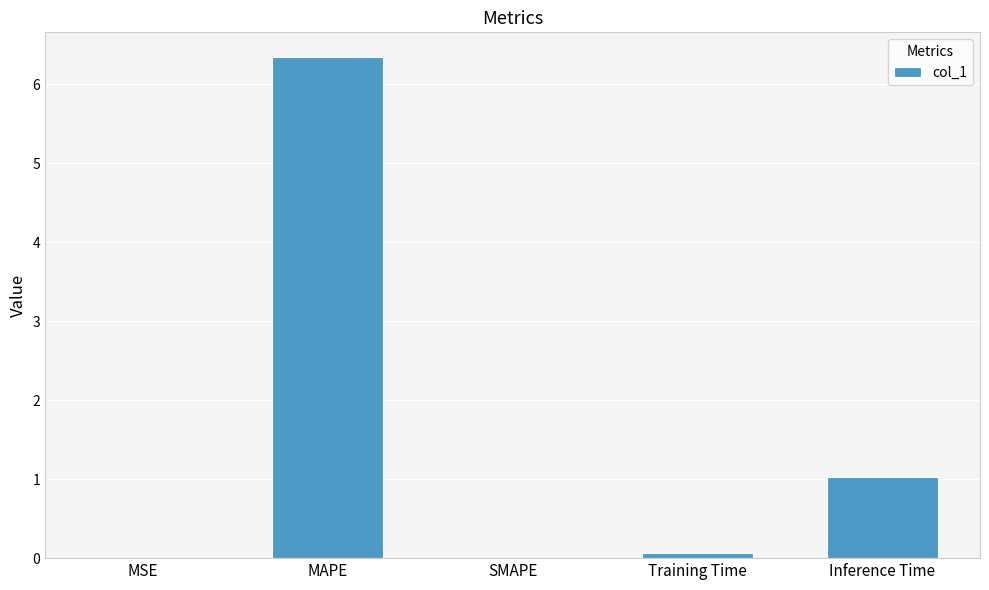

What is the sum of all values?

7.4